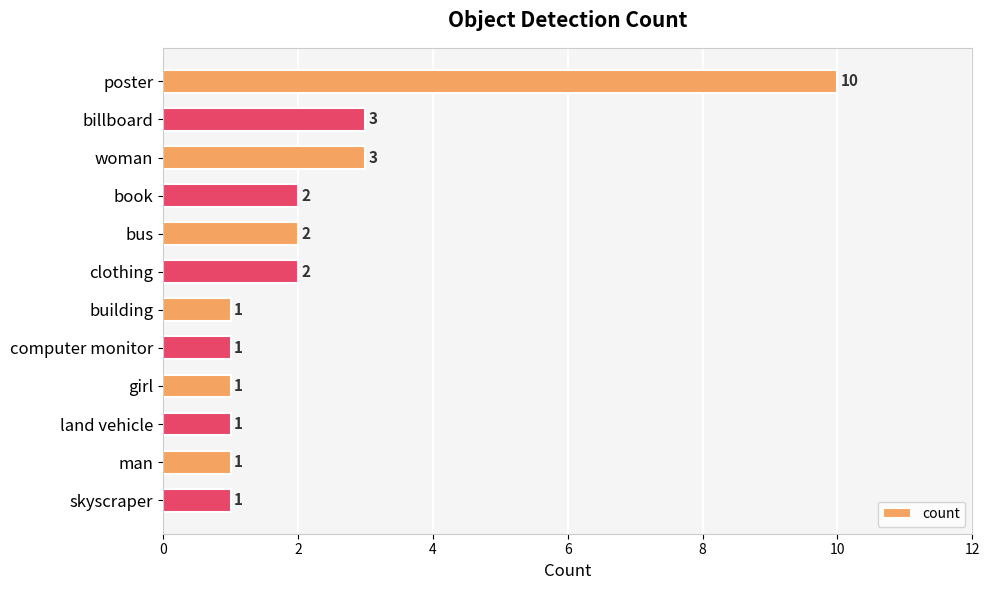

How many bars are there in total?

12